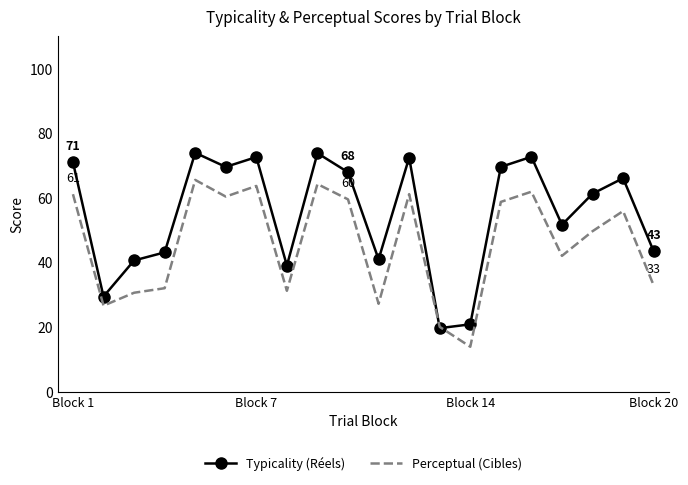

What are all the series names shown in the legend?

Typicality (Réels), Perceptual (Cibles)